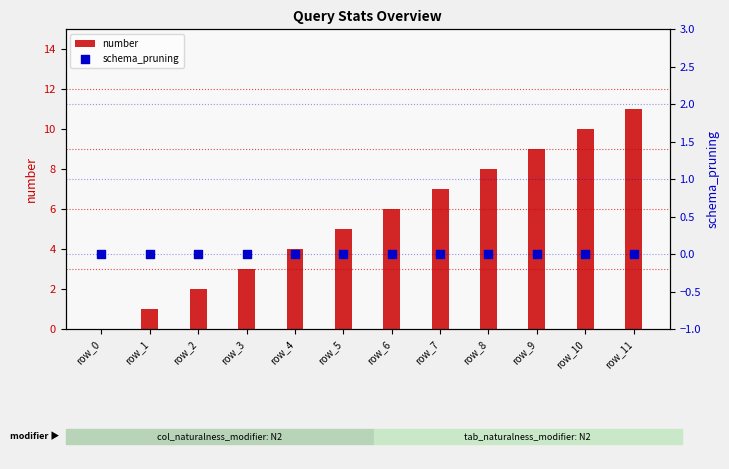

Which series has the widest spread of Y values?

number